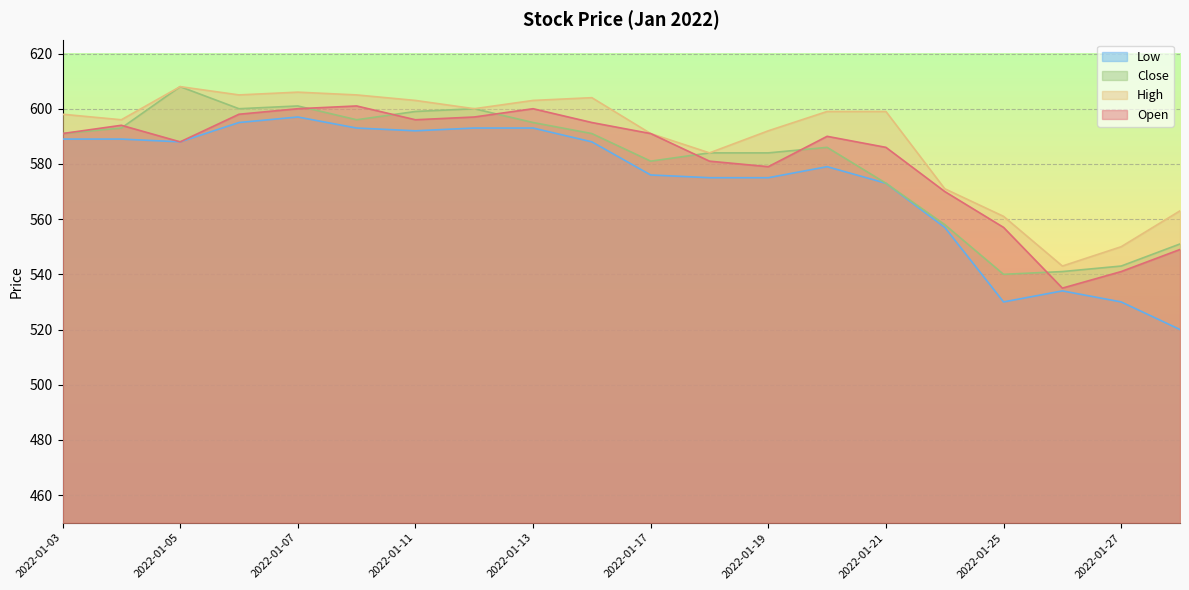

What is the average value of the Open series?

582